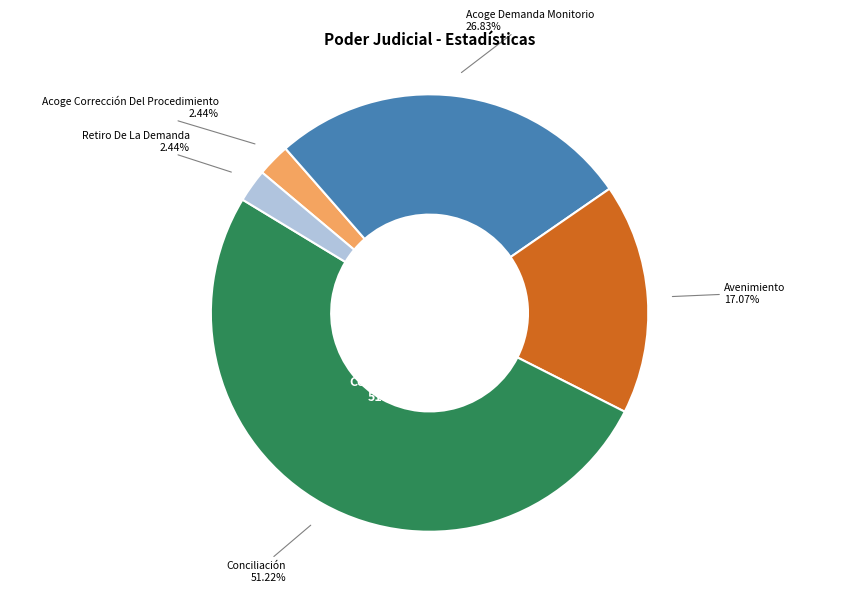

Does any single category account for the majority?

Yes